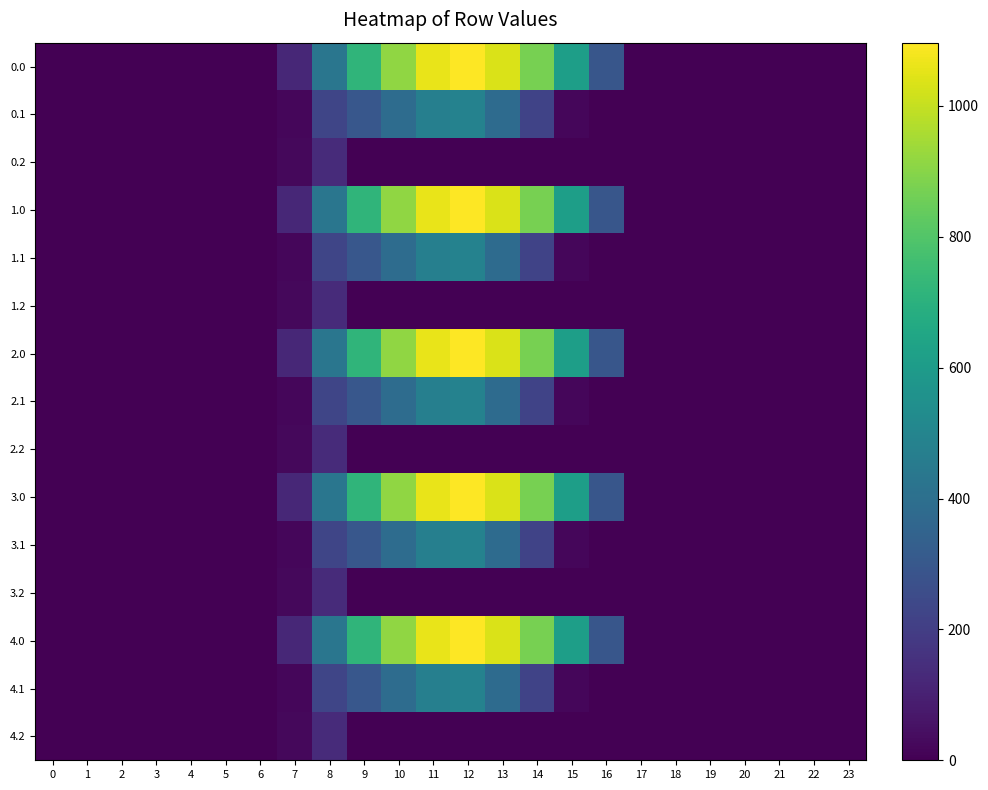

Rank the series at 3 from lowest to highest value.

0.0, 0.1, 0.2, 1.0, 1.1, 1.2, 2.0, 2.1, 2.2, 3.0, 3.1, 3.2, 4.0, 4.1, 4.2